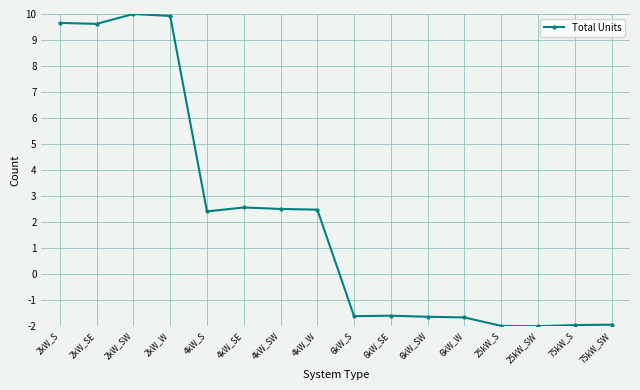

Is this an area chart (filled region under the line)?

No